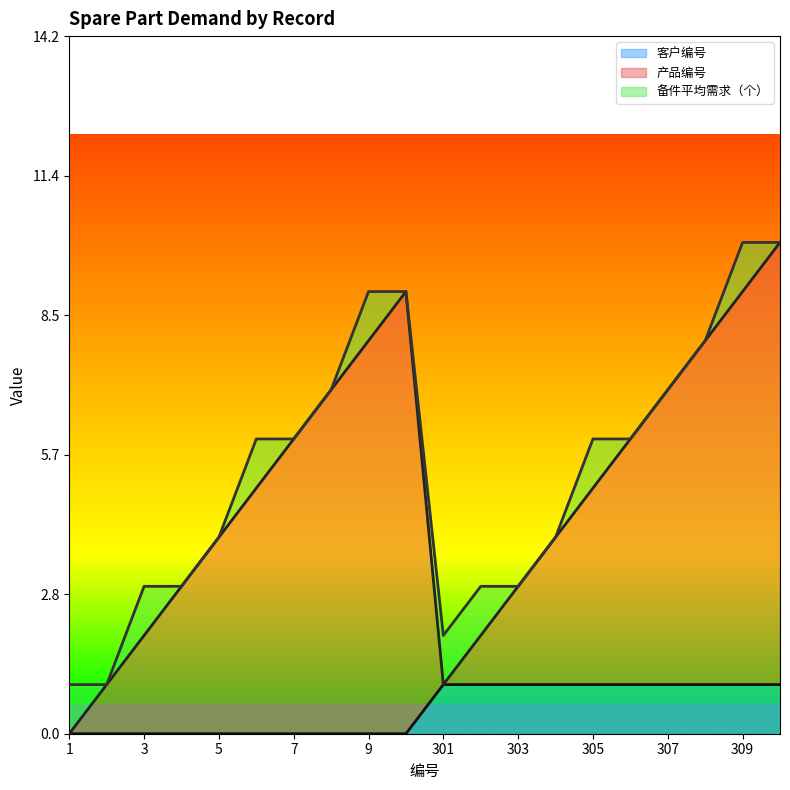

At which category does the chart reach its minimum across all series?

1